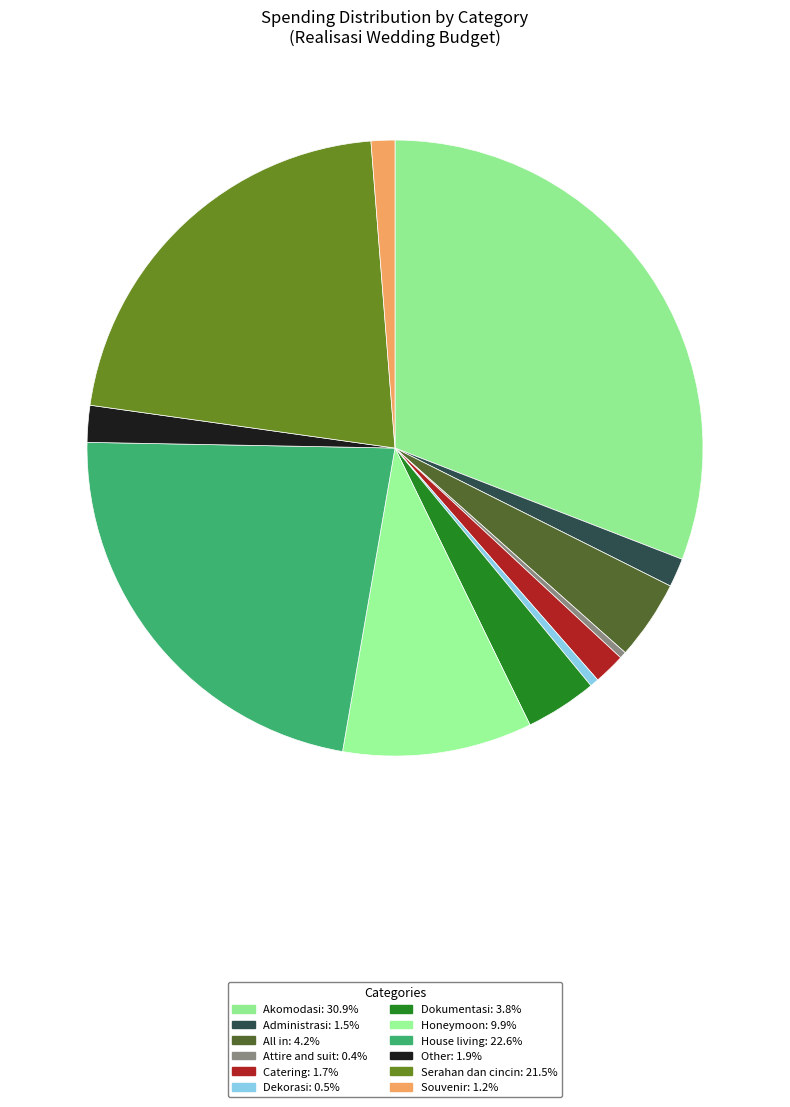

How many slices are in this pie chart?

12